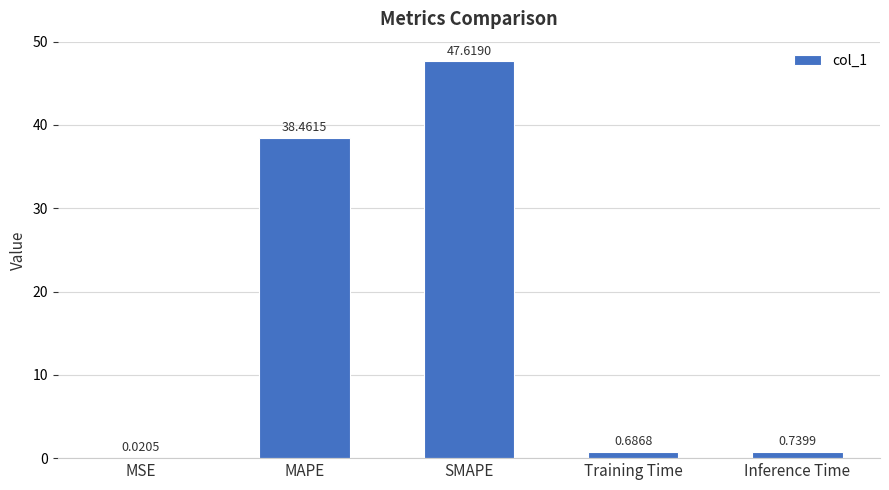

Which category has the highest value across all series?

SMAPE